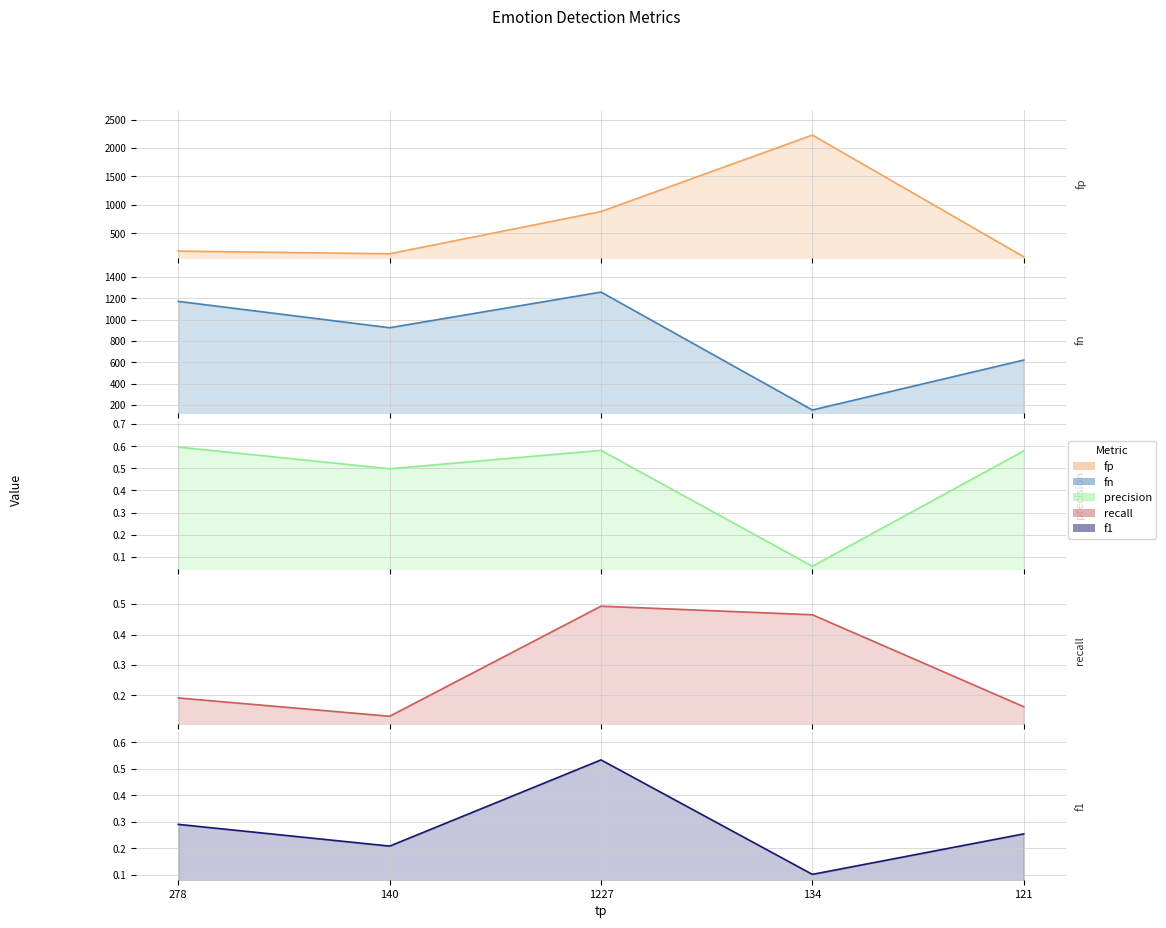

What is the difference between the maximum and minimum values in the precision series?

0.5